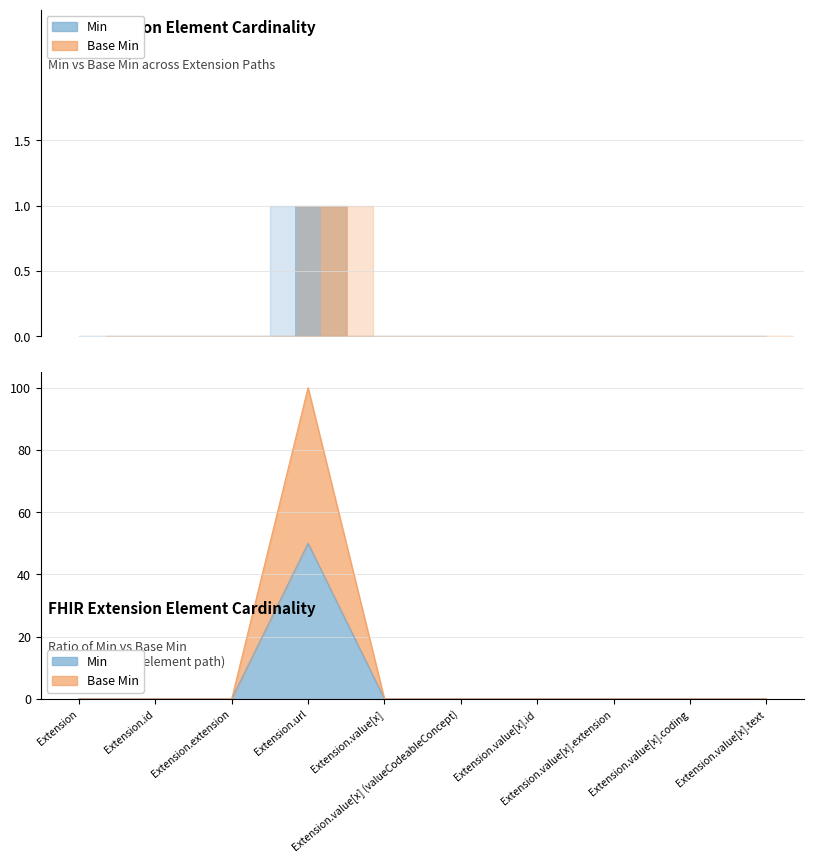

Which has a higher value, Extension.value[x].coding or Extension.id?

Extension.value[x].coding